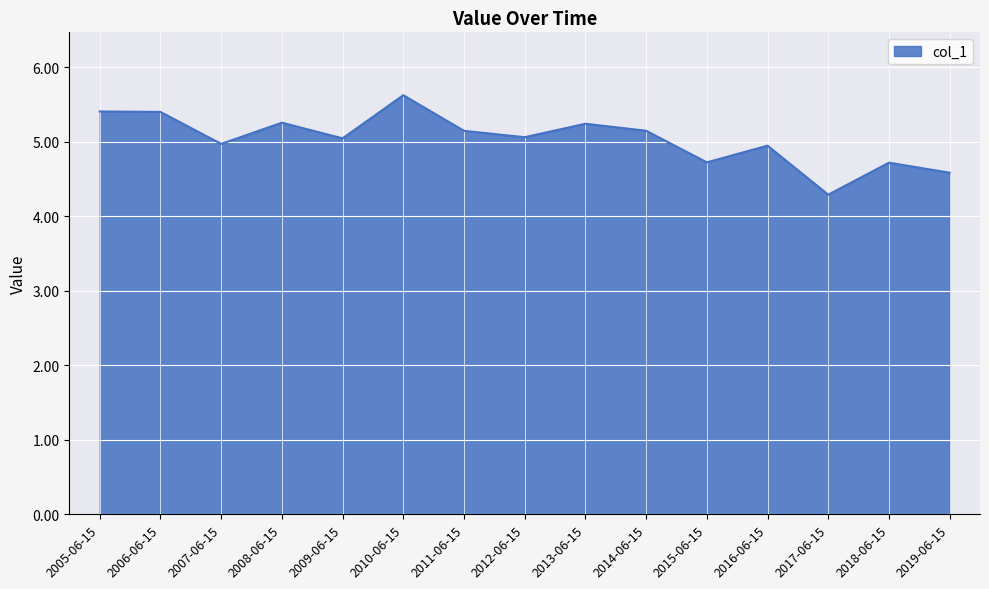

The value at 2019-06-15 is 4.6. True or false?

True